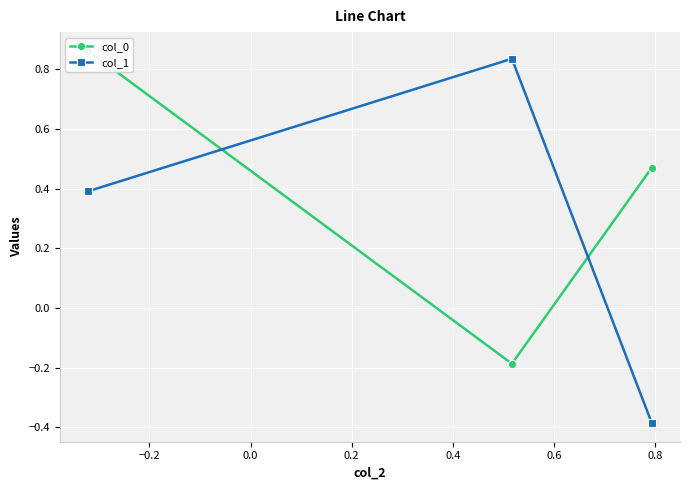

How many lines are shown in the chart?

2